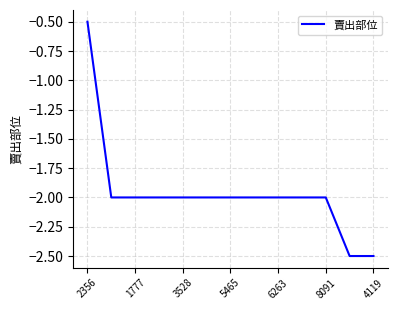

What is the minimum value shown in the chart?

-2.5